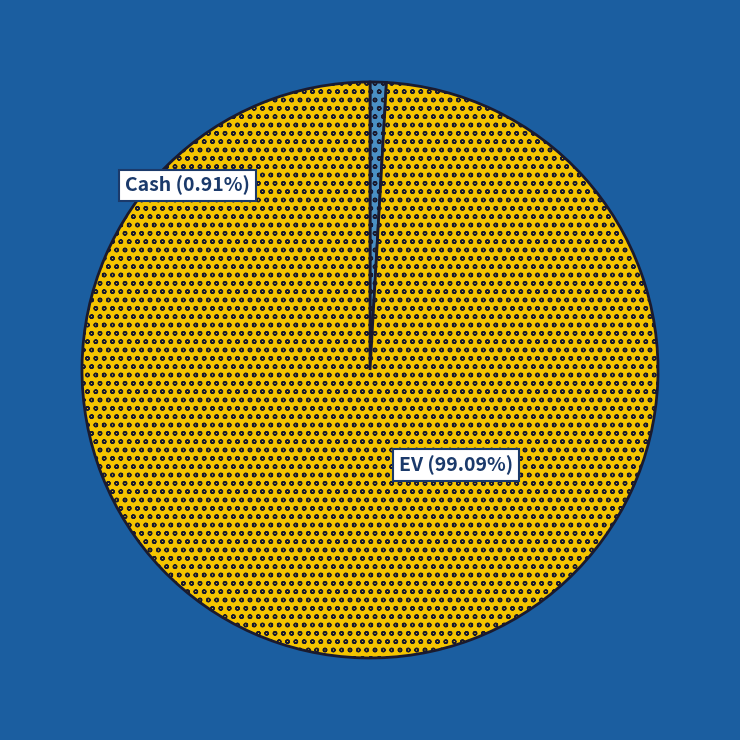

How many slices are in this pie chart?

2